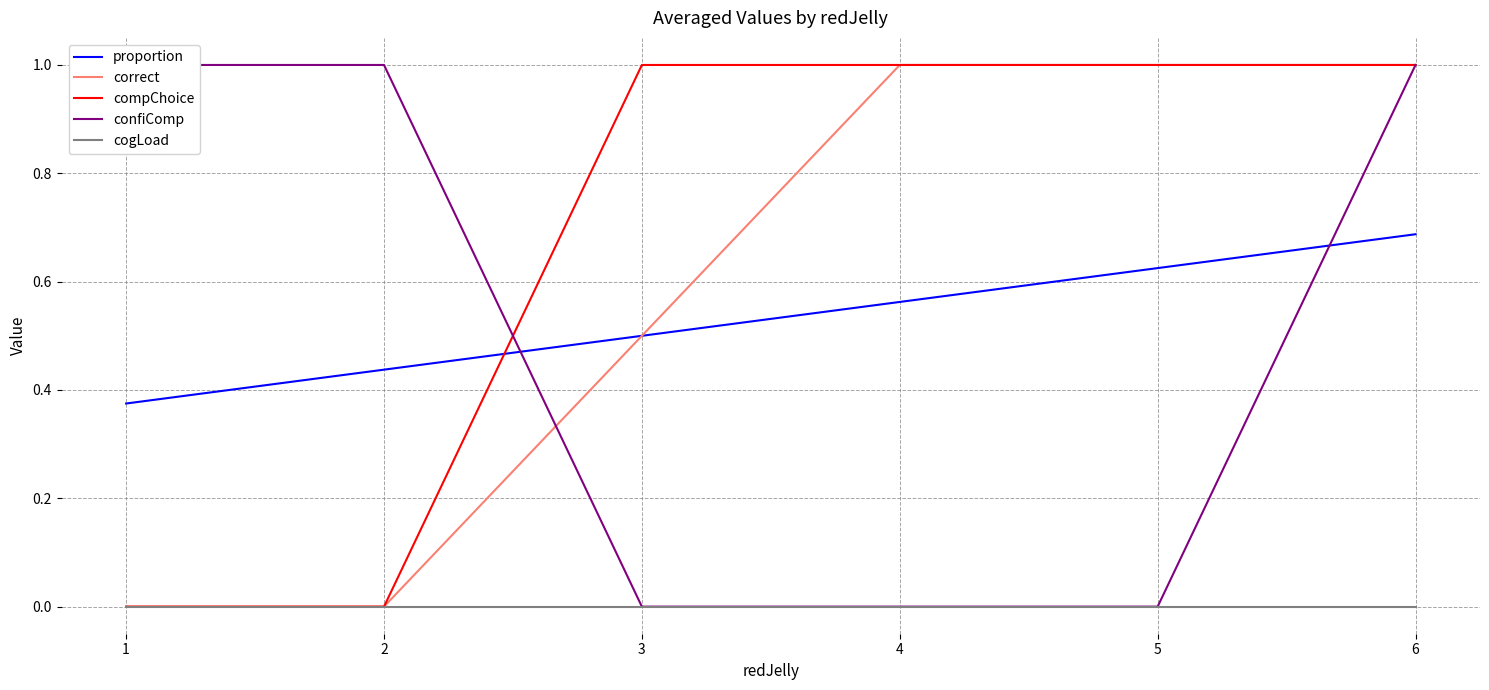

Which series has the largest total across all categories?

compChoice